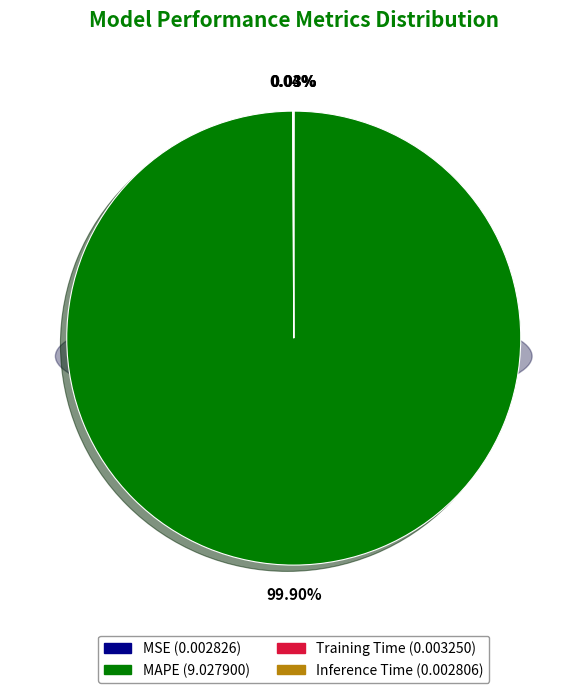

What is the smallest slice in the pie chart?

Inference Time